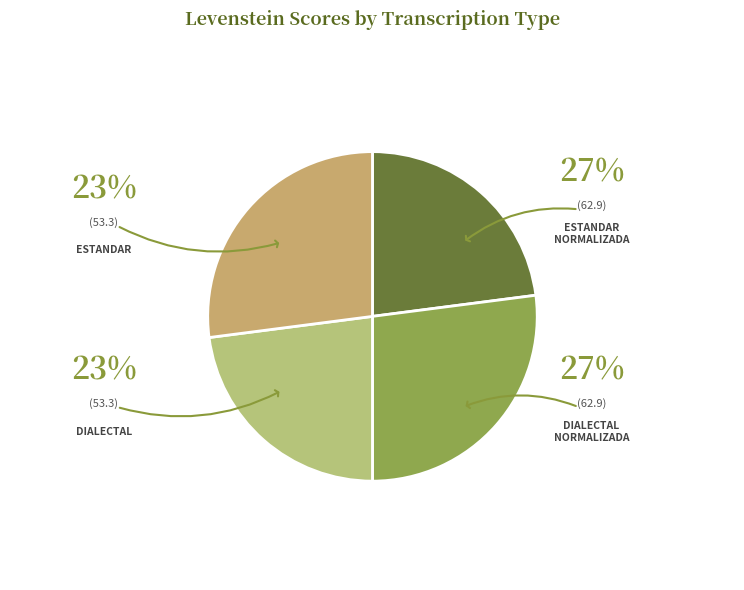

Count the number of slices in the pie.

4